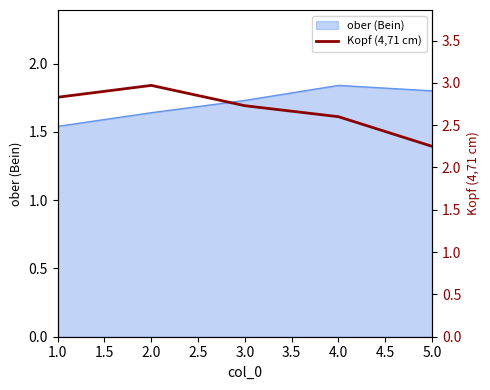

Where is ober (Bein) nearest to the value 1?

1.0